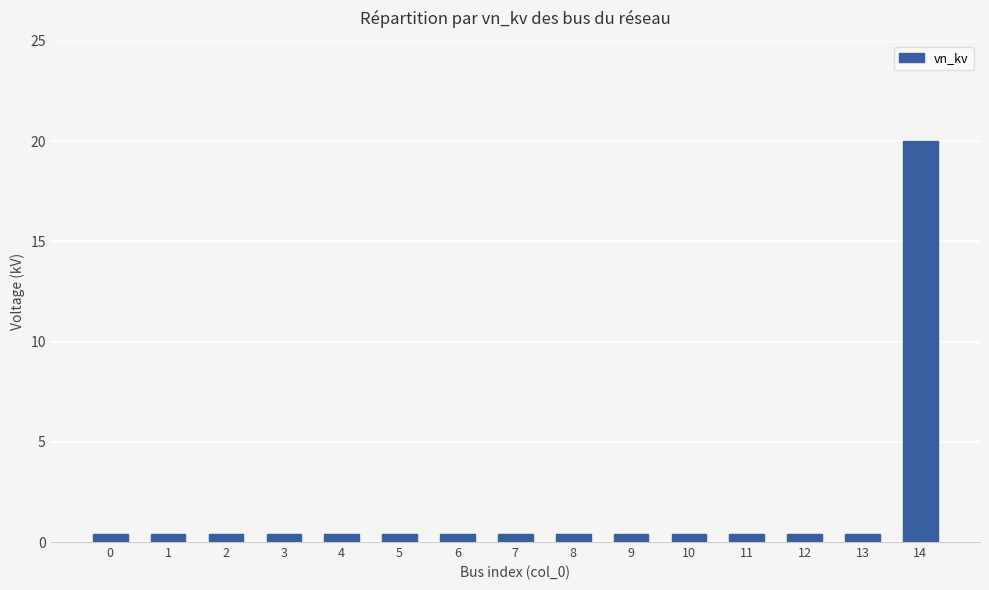

Reading right to left, what are all the values shown in this chart?

20.0	0.4	0.4	0.4	0.4	0.4	0.4	0.4	0.4	0.4	0.4	0.4	0.4	0.4	0.4